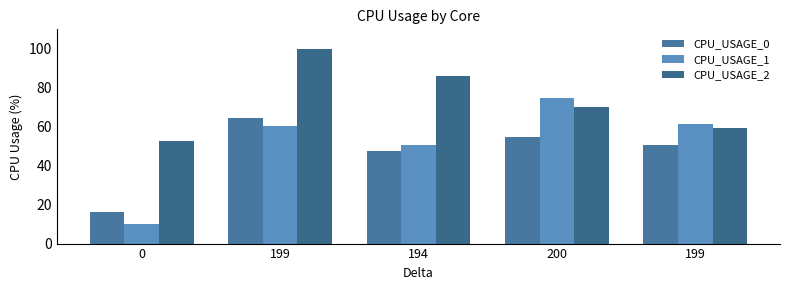

Rank the series by their maximum value, from highest to lowest.

CPU_USAGE_2, CPU_USAGE_1, CPU_USAGE_0